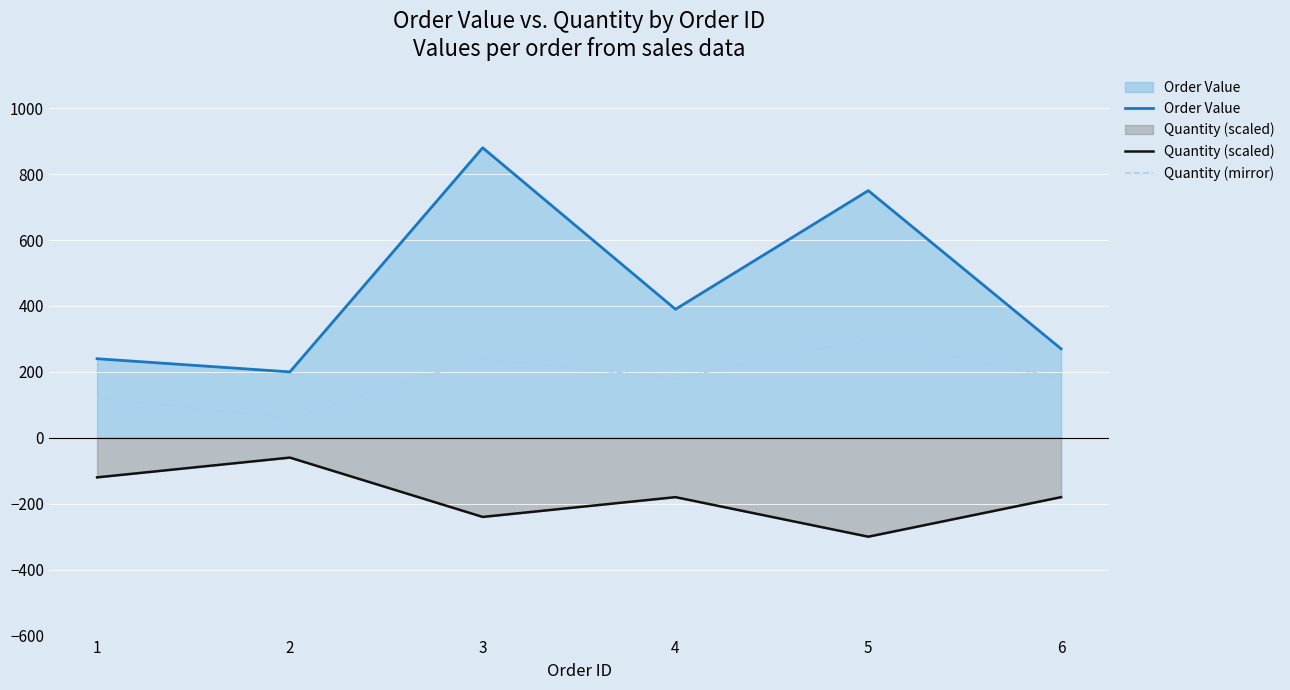

Rank the categories by Quantity (scaled) value from highest to lowest.

2, 1, 4, 6, 3, 5